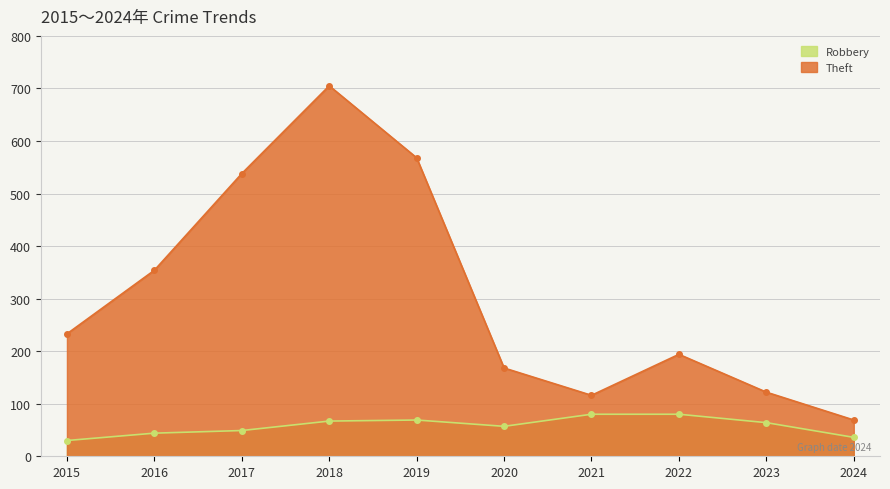

Reading right to left, what are all the values shown in this chart?

Robbery: 36	64	80	80	57	69	67	49	44	30
Theft: 69	122	194	116	168	568	705	538	354	233